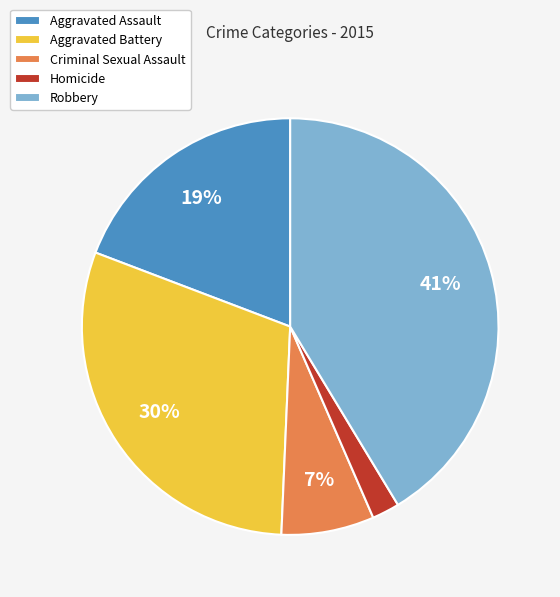

What is the largest slice in the pie chart?

Robbery